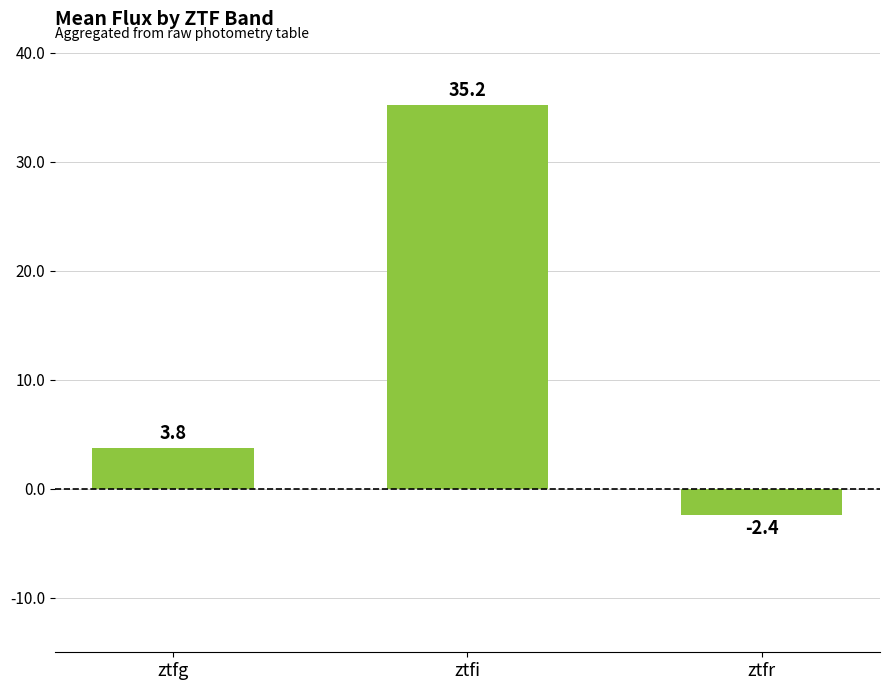

Reading left to right, transcribe all the data shown in this chart.

ztfg=3.8	ztfi=35.2	ztfr=-2.4